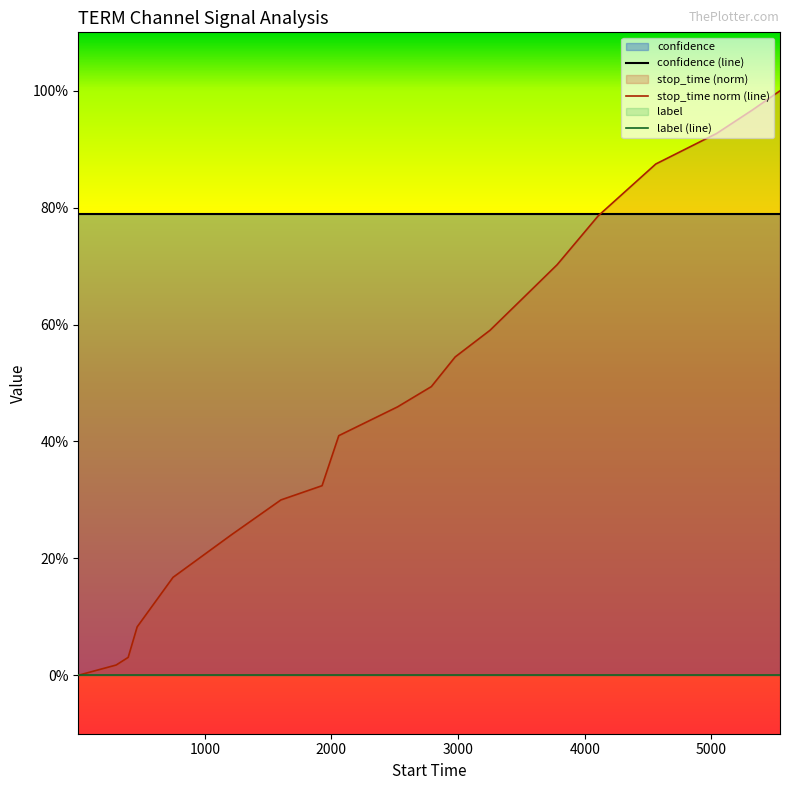

Is it true that stop_time norm (line) equals 0.3 at 18?

False